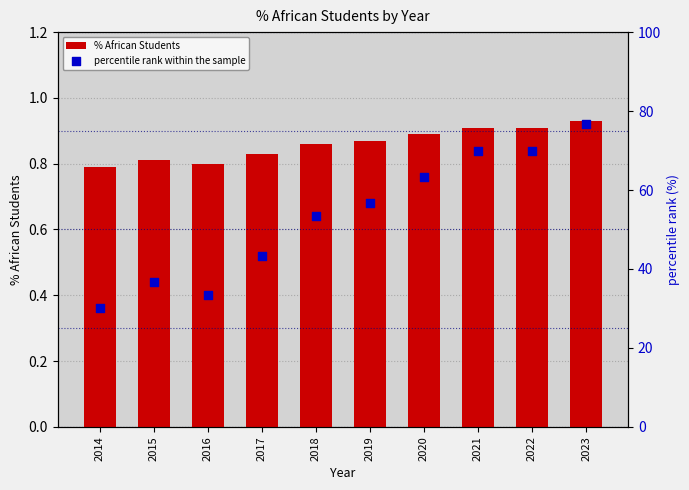

Which series has the largest total across all categories?

percentile rank within the sample